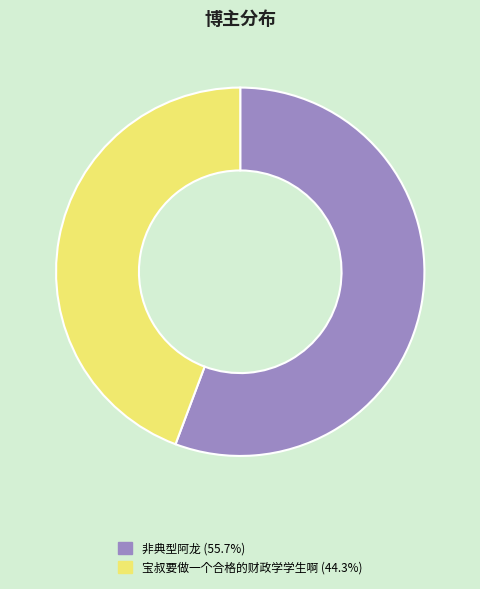

True or false: 宝叔要做一个合格的财政学学生啊 accounts for 35% of the total.

False